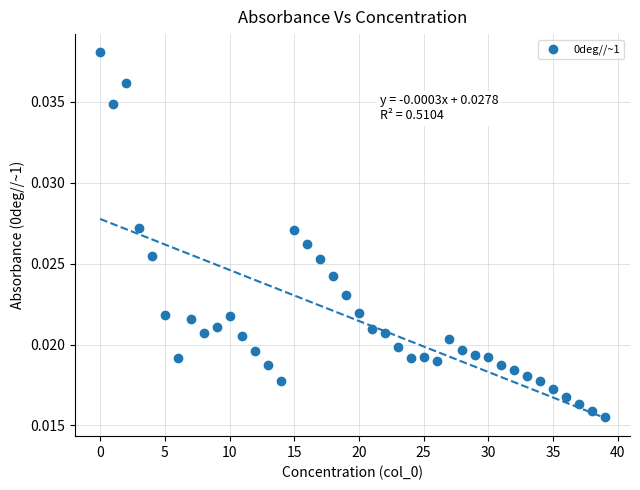

Count the number of points in this scatter plot.

40